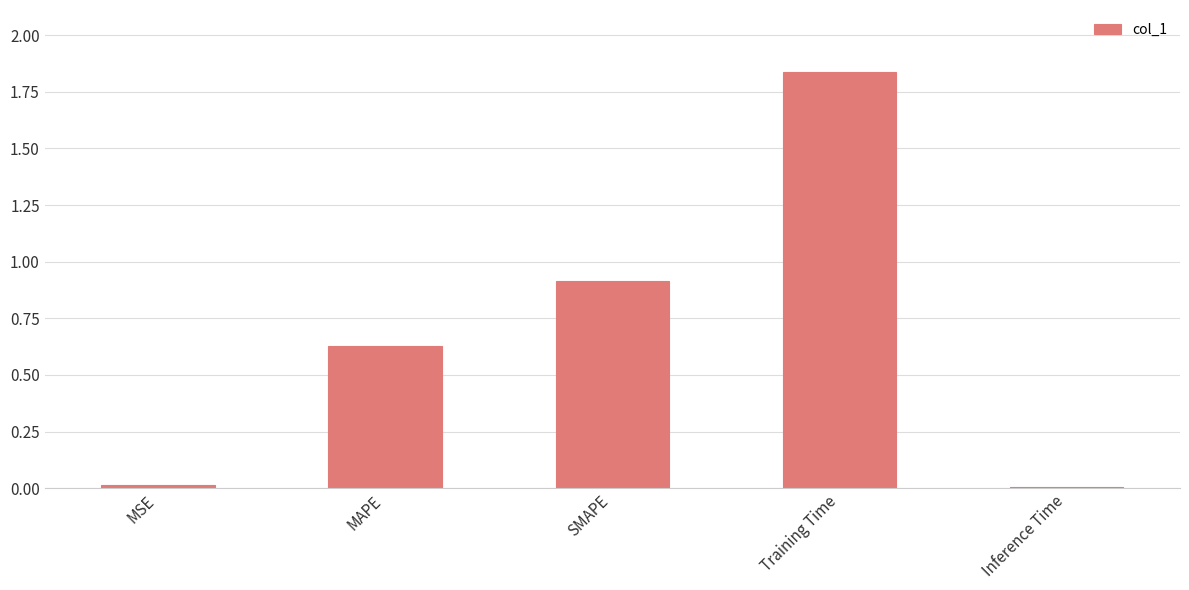

What is the approximate value at SMAPE?

0.9